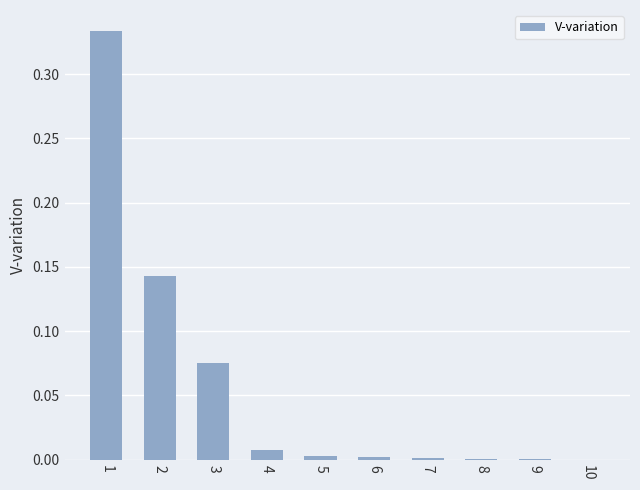

Are the bars horizontal?

No